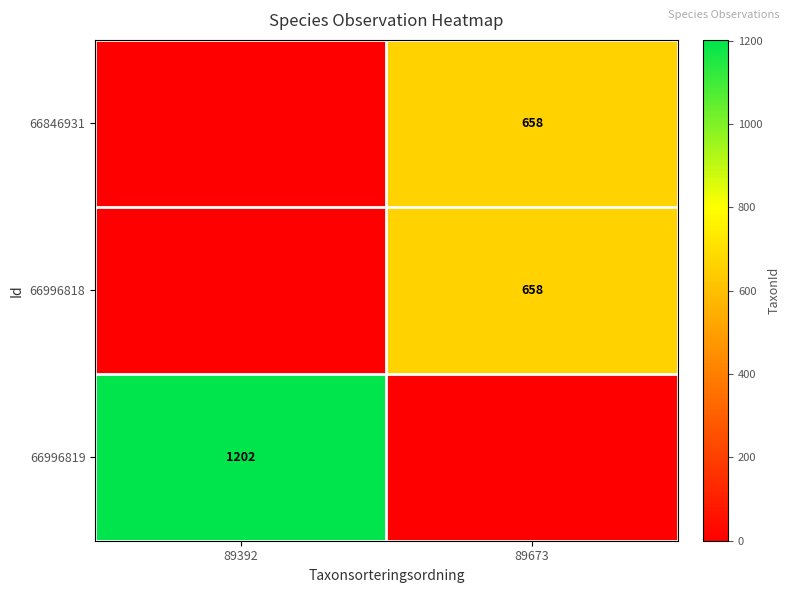

At how many categories does at least one series exceed 357?

2